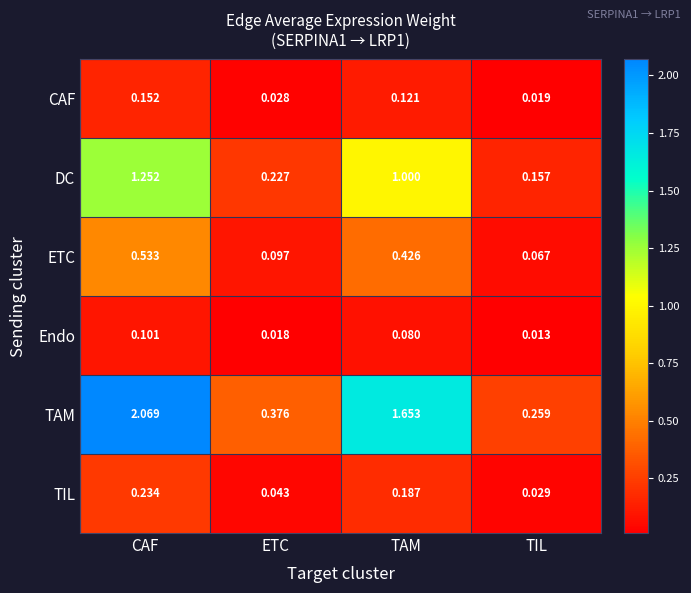

Count the number of data series in this chart.

6